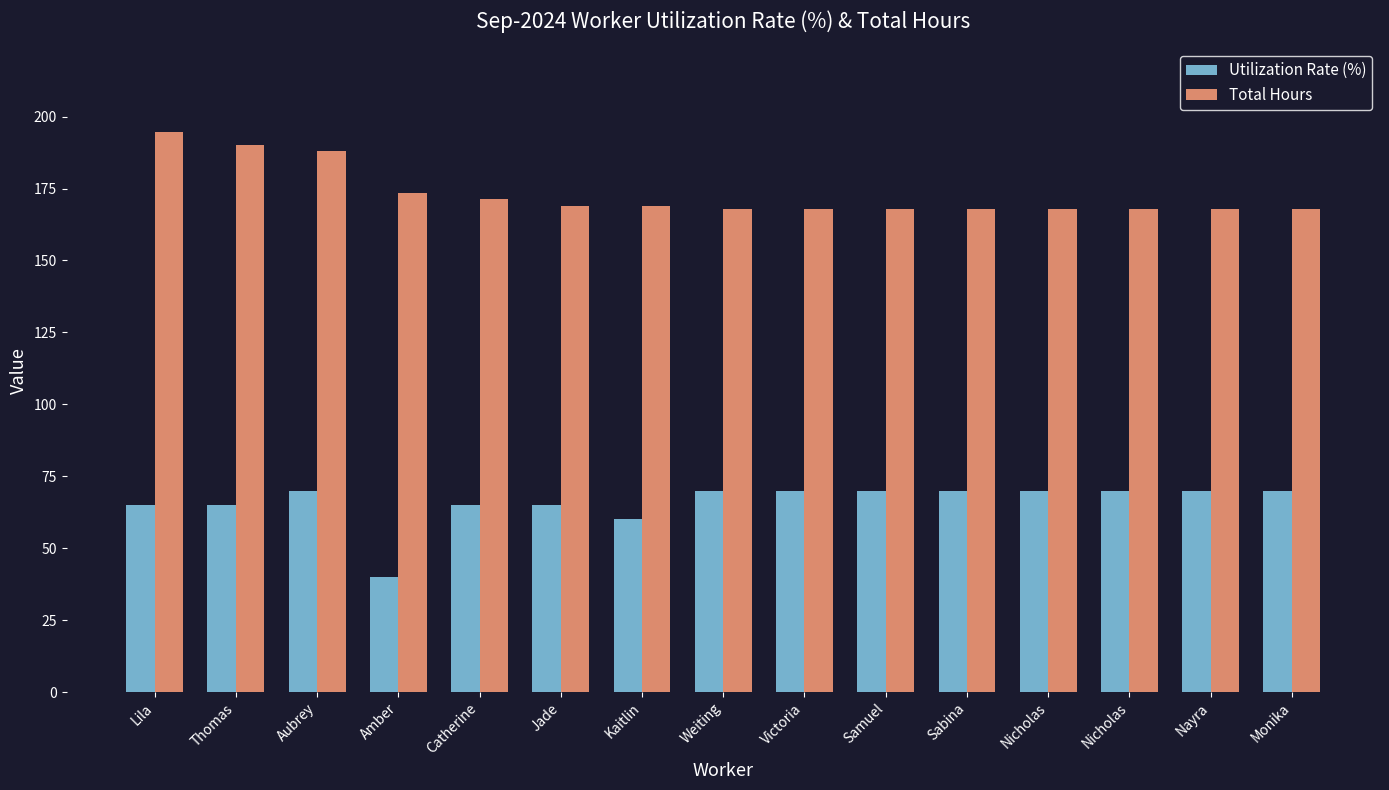

List the series in order of their overall mean, highest first.

Total Hours, Utilization Rate (%)